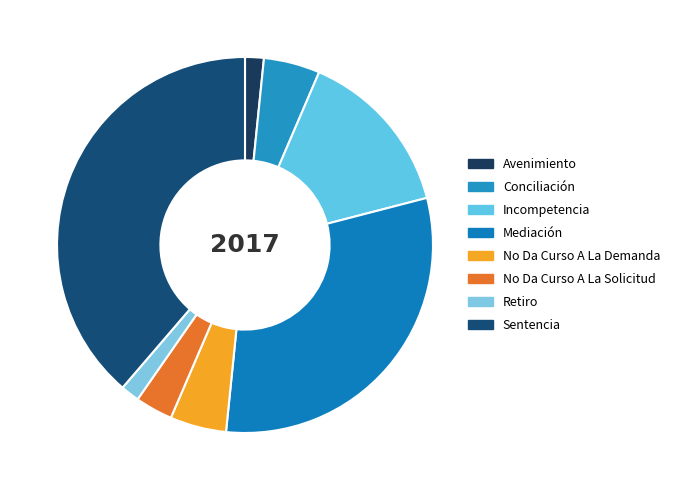

Between Retiro and Conciliación, which is larger?

Conciliación